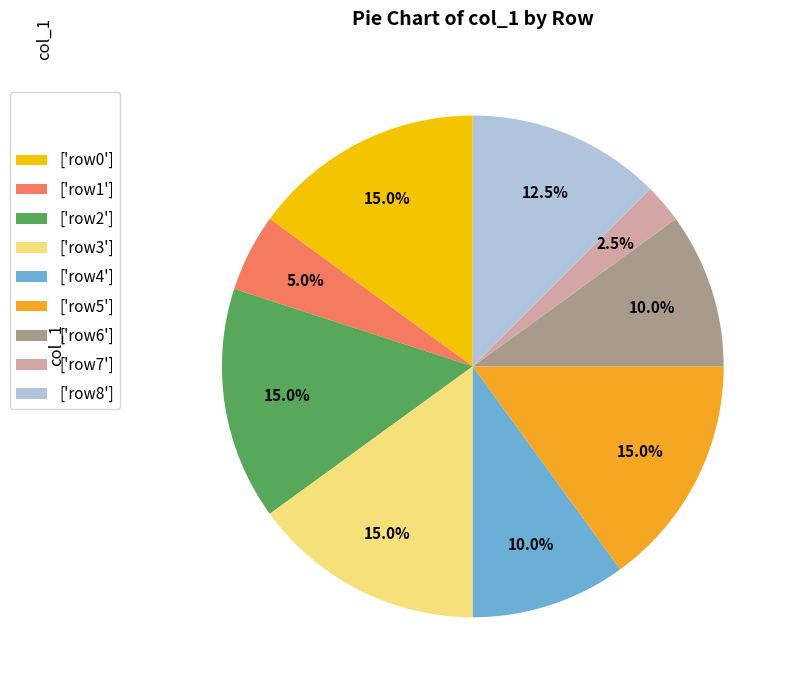

Approximately how many times larger is the value at ['row2'] compared to ['row7']?

6.0